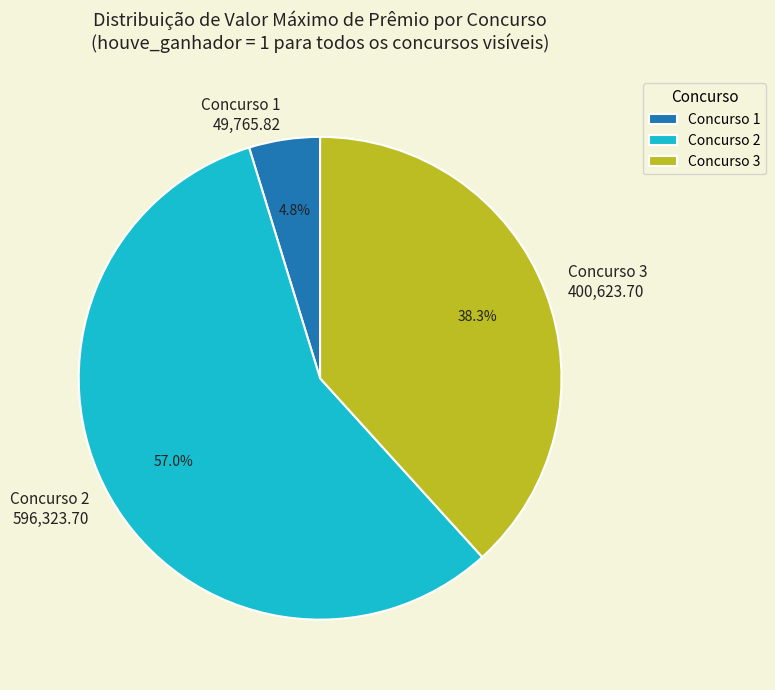

What percentage is the Concurso 3 slice, to the nearest percent?

38%